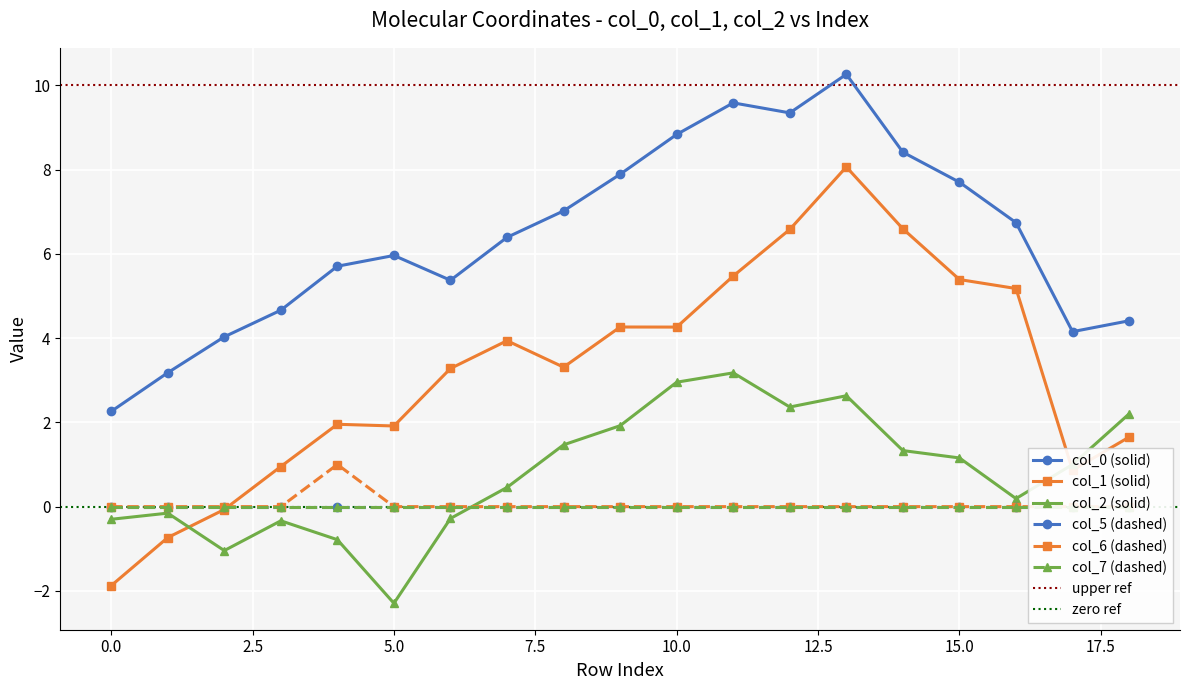

True or false: col_0 (solid) has a value of 6.0 at 5.0.

True